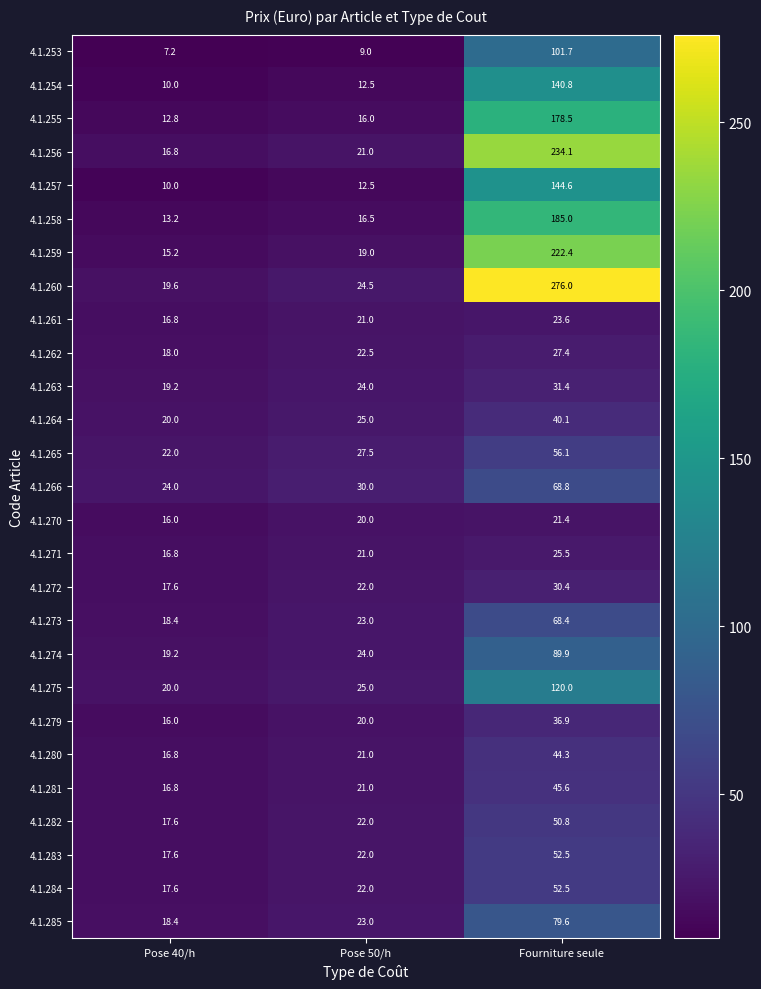

What is the minimum value shown in the chart?

7.2